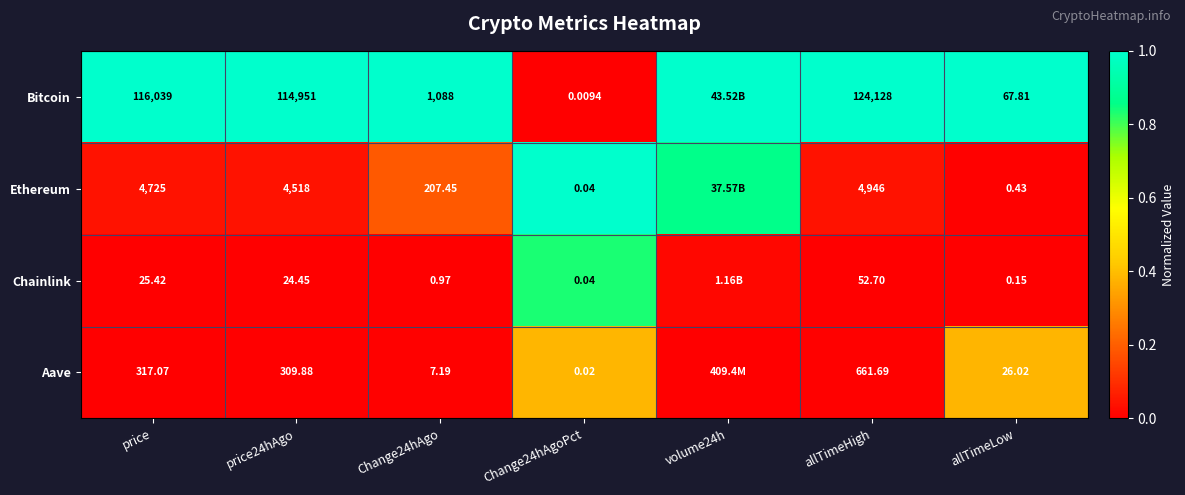

Is the value of Ethereum at allTimeLow greater than the value of Chainlink at Change24hAgoPct?

Yes